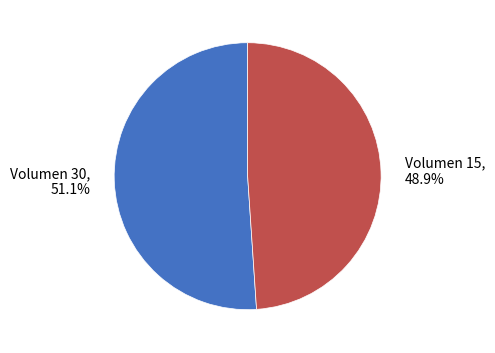

Which has a higher value, Volumen 30 or Volumen 15?

Volumen 30